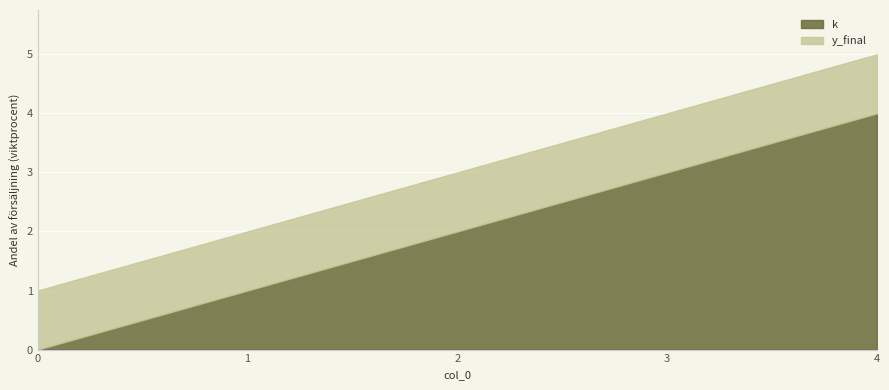

List the series in order of their overall mean, lowest first.

y_final, k